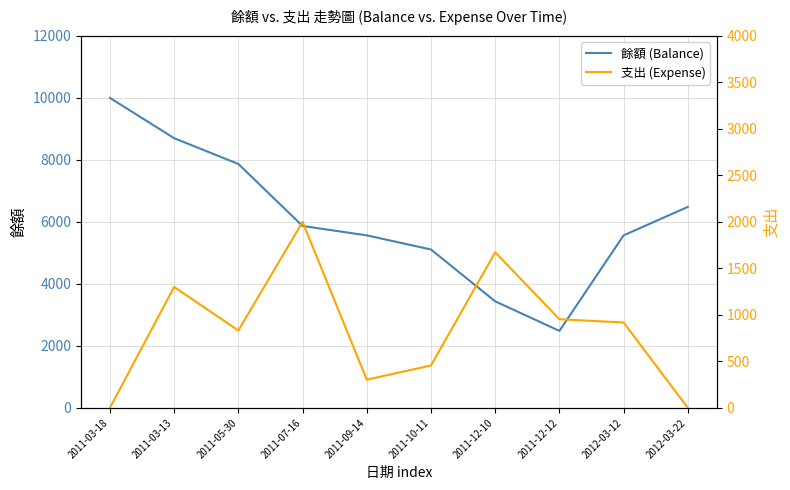

What is the label of the 3rd point from the left?

2011-05-30